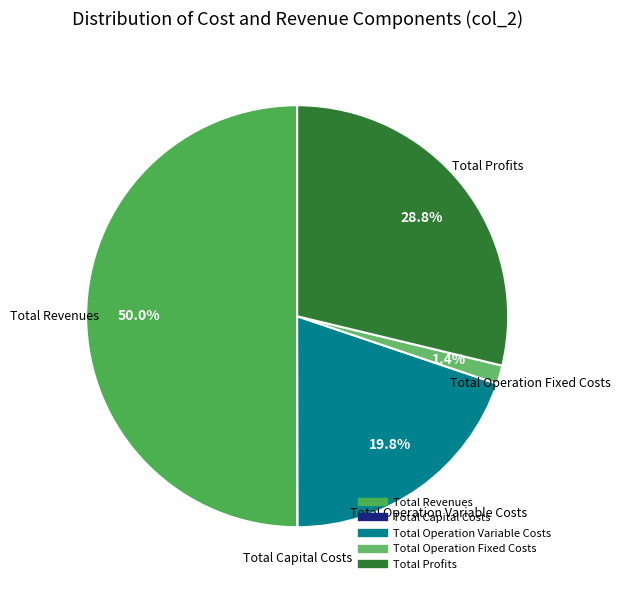

Is it true that Total Operation Variable Costs is 20% of the pie?

True